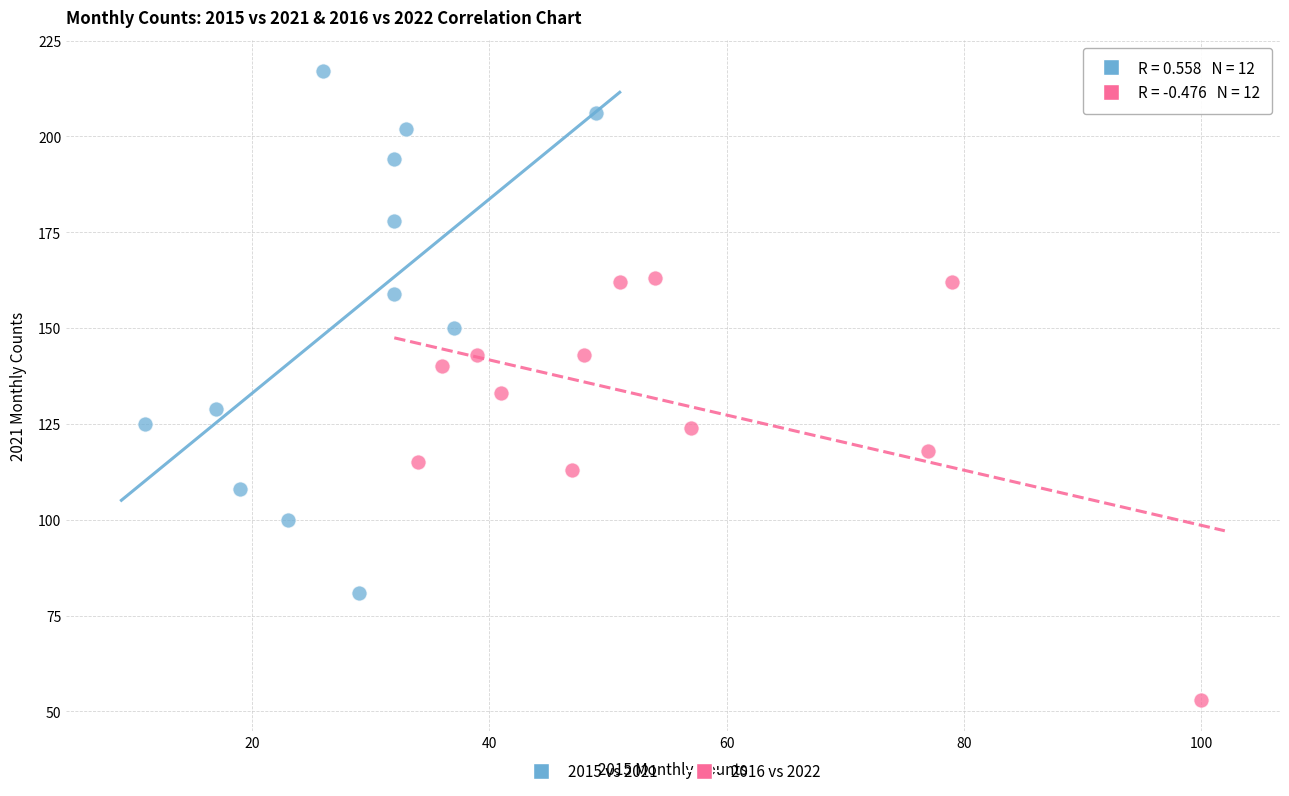

What are all the series names shown in the legend?

2015 vs 2021, 2016 vs 2022